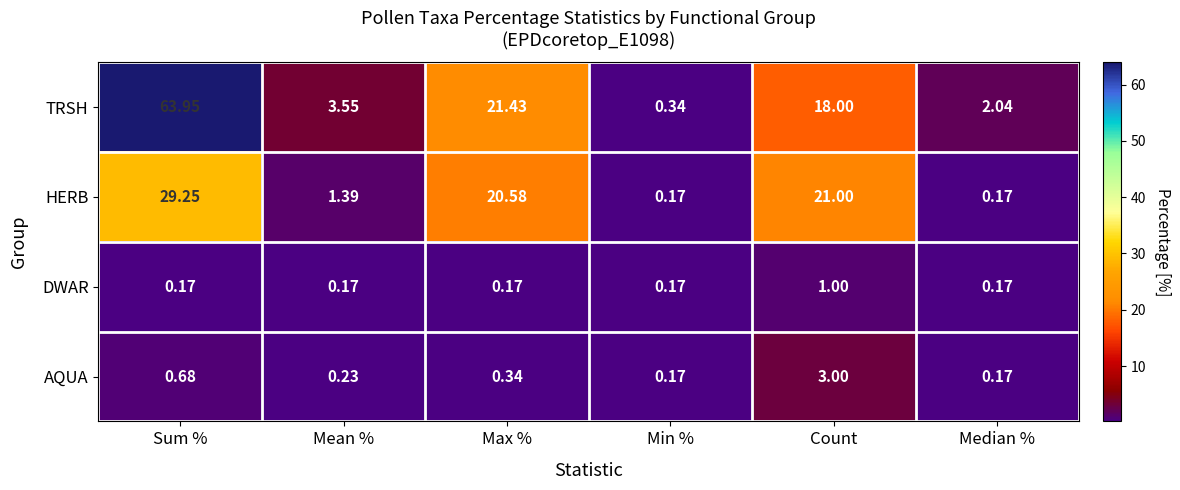

Count the number of data series in this chart.

4